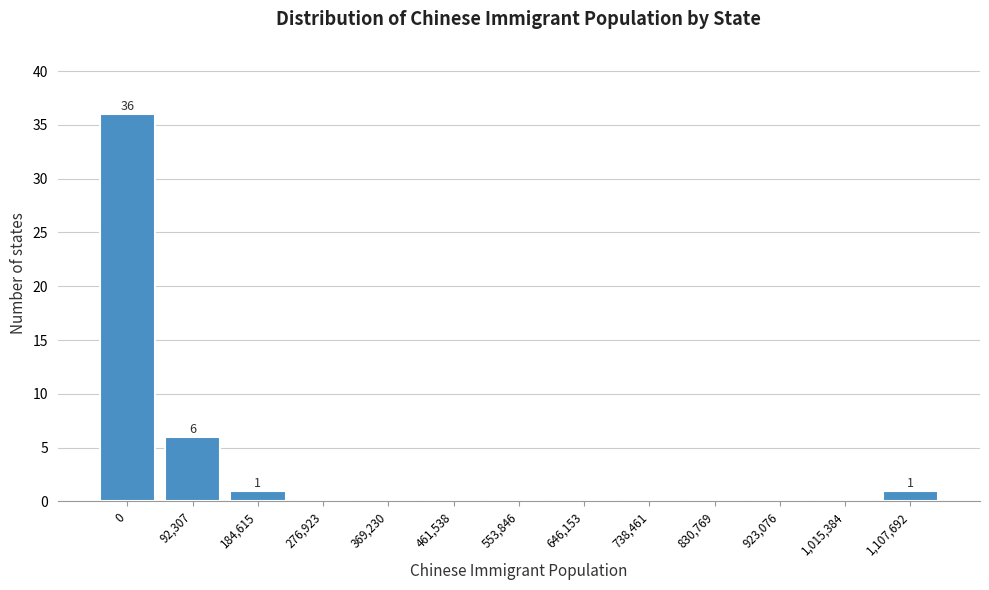

Reading left to right, transcribe all the data shown in this chart.

0=36	92,307=6	184,615=1	276,923=0	369,230=0	461,538=0	553,846=0	646,153=0	738,461=0	830,769=0	923,076=0	1,015,384=0	1,107,692=1